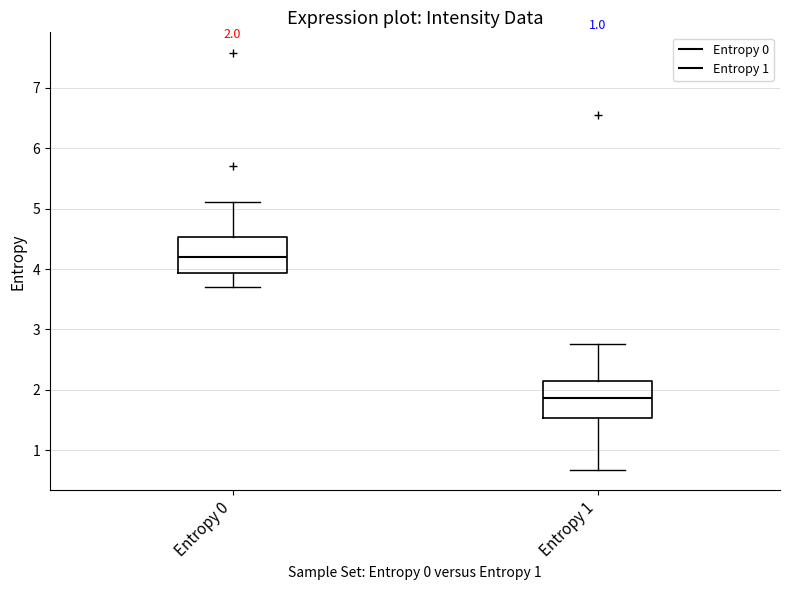

Which box's median line is the lowest?

Entropy 1